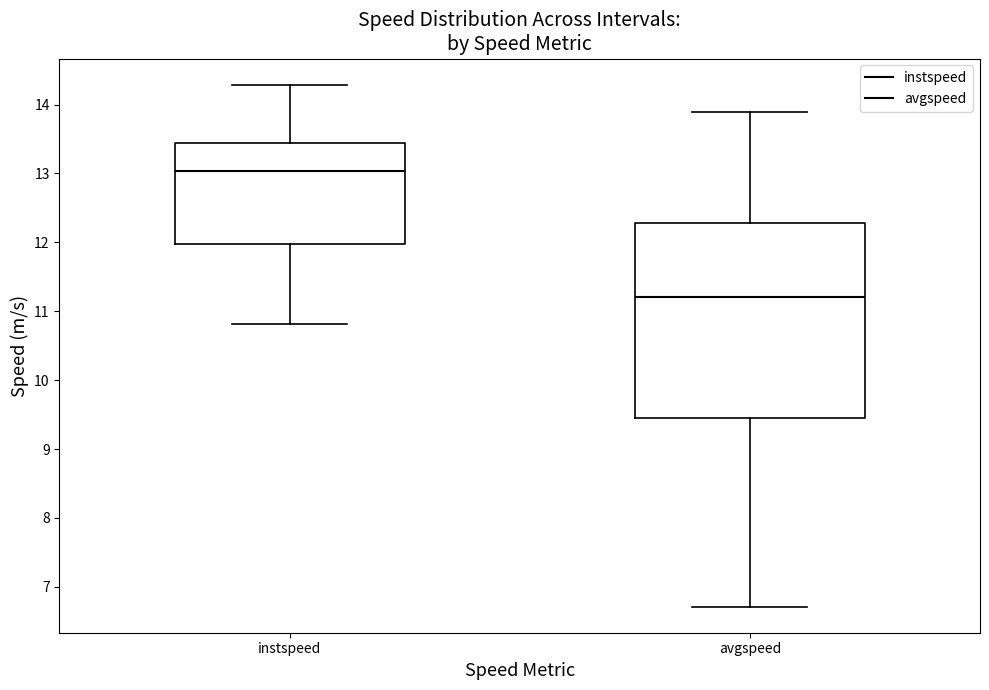

Reading left to right, read every box against the y-axis: the position of its median line, the range the box covers, and the ends of its whiskers. The values are not printed on the chart, so give them approximately, as read against the axis.

instspeed: median 13.0, box 12.0 to 13.4, whiskers 10.8 to 14.3
avgspeed: median 11.2, box 9.4 to 12.3, whiskers 6.7 to 13.9